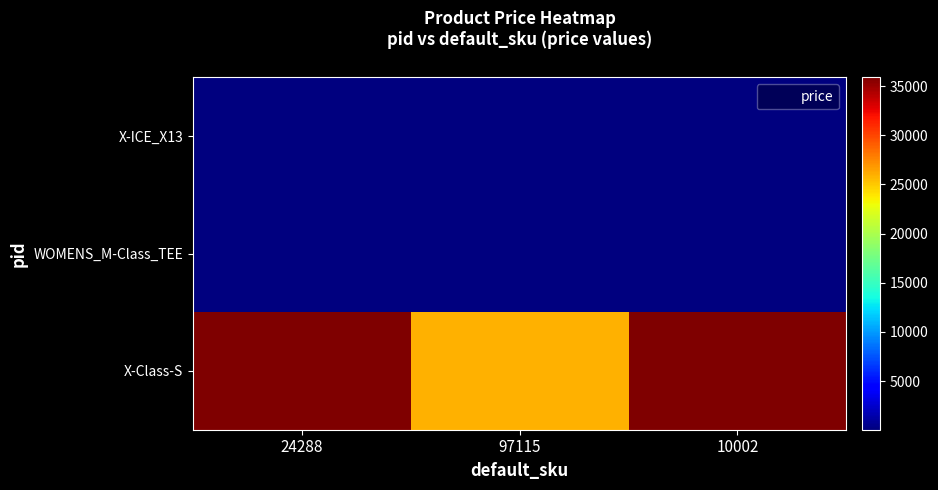

What is the spread (max minus min) of values at 97115?

25850.0